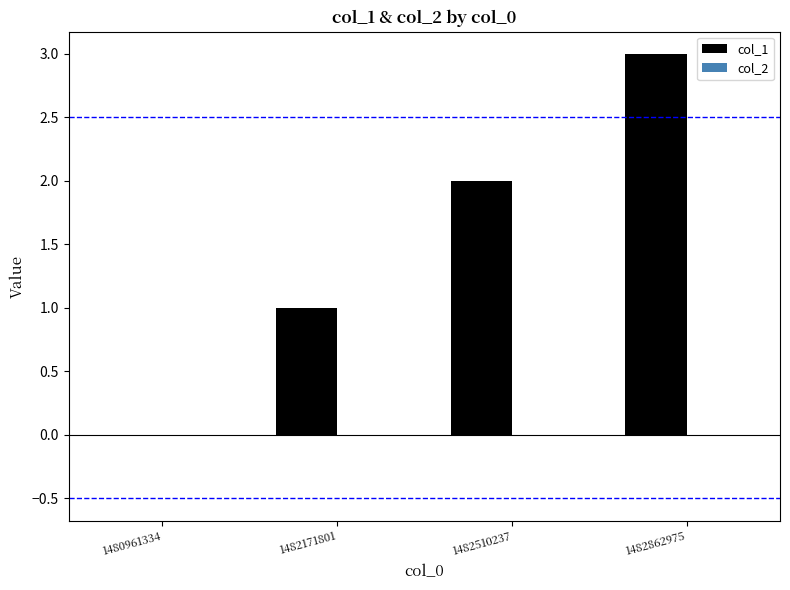

Is it true that the value at 1480961334 is 0?

True